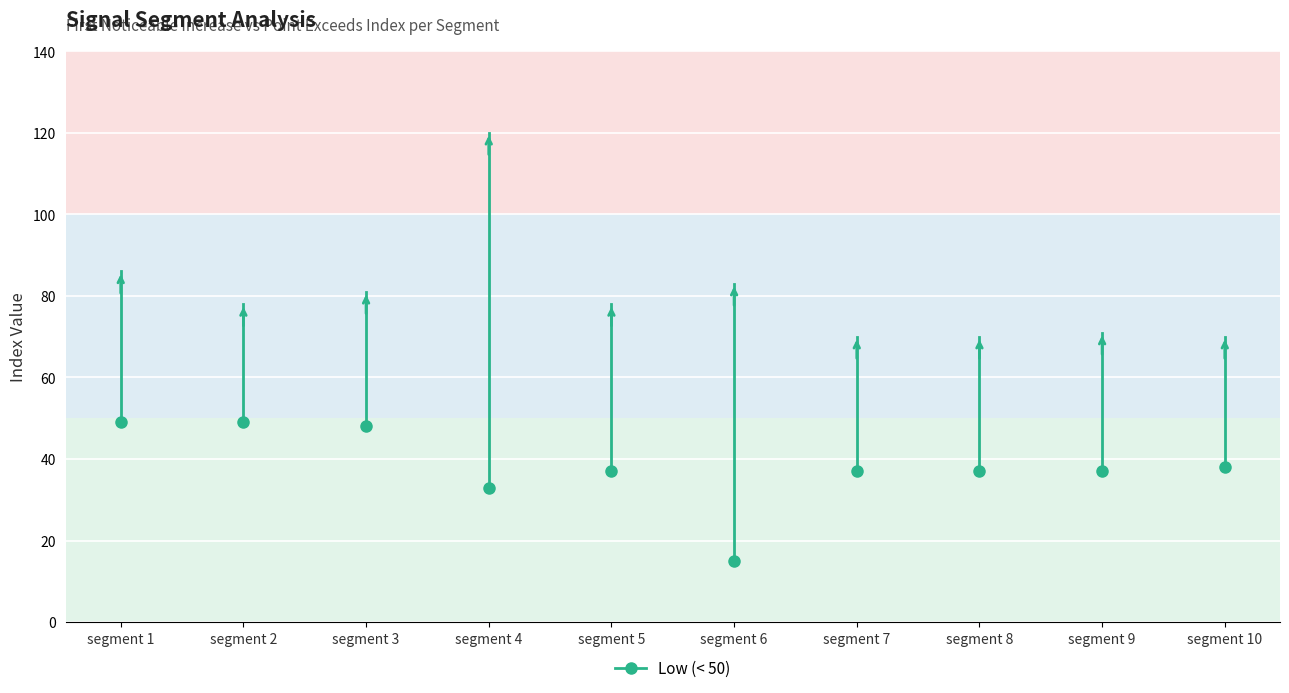

Reading left to right, transcribe all the data shown in this chart.

First_Noticeable_Increase_Index: 49	49	48	33	37	15	37	37	37	38
Point_Exceeds_Index: 86	78	81	120	78	83	70	70	71	70
Pulse_Width: 37	29	33	87	41	68	33	33	34	32